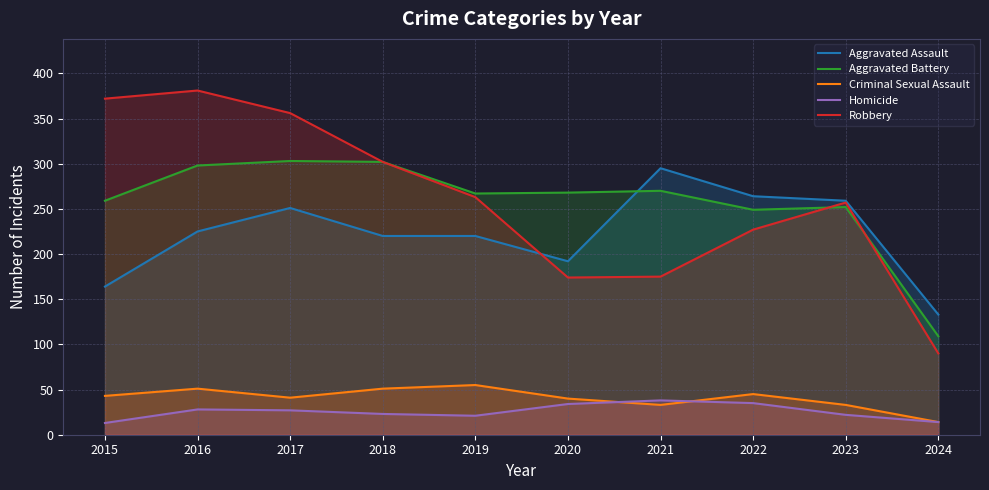

Reading left to right, transcribe all the data shown in this chart.

Aggravated Assault: 2015=164	2016=225	2017=251	2018=220	2019=220	2020=192	2021=295	2022=264	2023=259	2024=133
Aggravated Battery: 2015=259	2016=298	2017=303	2018=302	2019=267	2020=268	2021=270	2022=249	2023=252	2024=109
Criminal Sexual Assault: 2015=43	2016=51	2017=41	2018=51	2019=55	2020=40	2021=33	2022=45	2023=33	2024=14
Homicide: 2015=13	2016=28	2017=27	2018=23	2019=21	2020=34	2021=38	2022=35	2023=22	2024=14
Robbery: 2015=372	2016=381	2017=356	2018=302	2019=263	2020=174	2021=175	2022=227	2023=257	2024=90